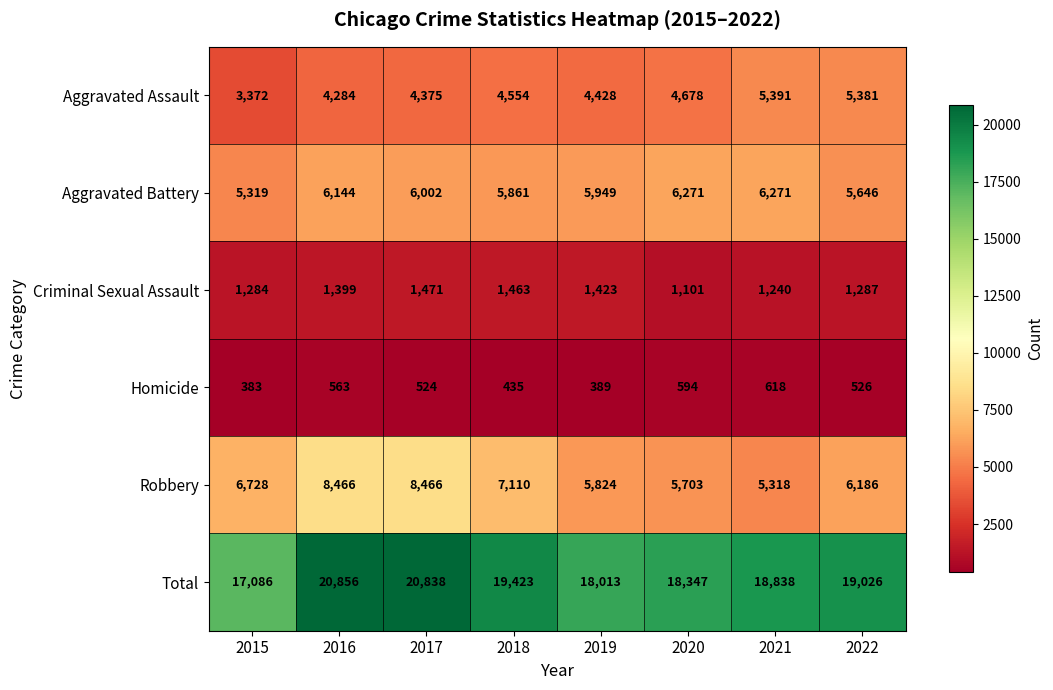

What is the highest value of the Total series?

20856